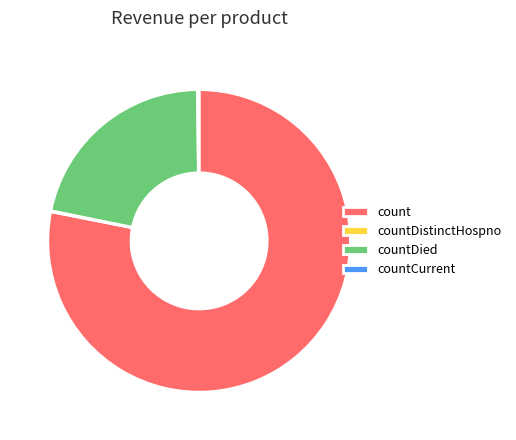

Is there any slice that represents more than half of the pie?

Yes